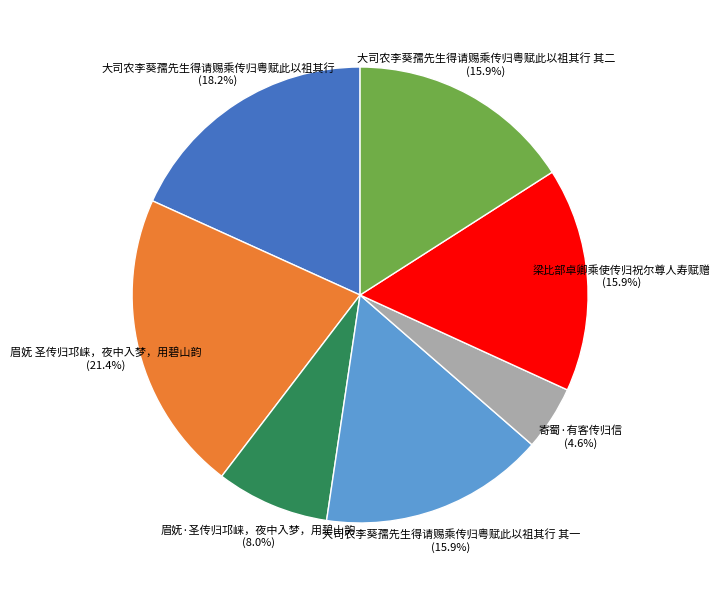

Does 眉妩·圣传归邛崃，夜中入梦，用碧山韵 (8.0%) account for over 50% of the chart?

No